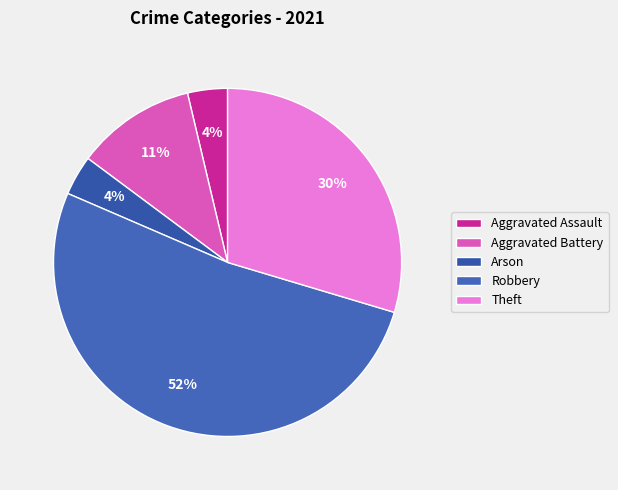

Count the number of slices in the pie.

5